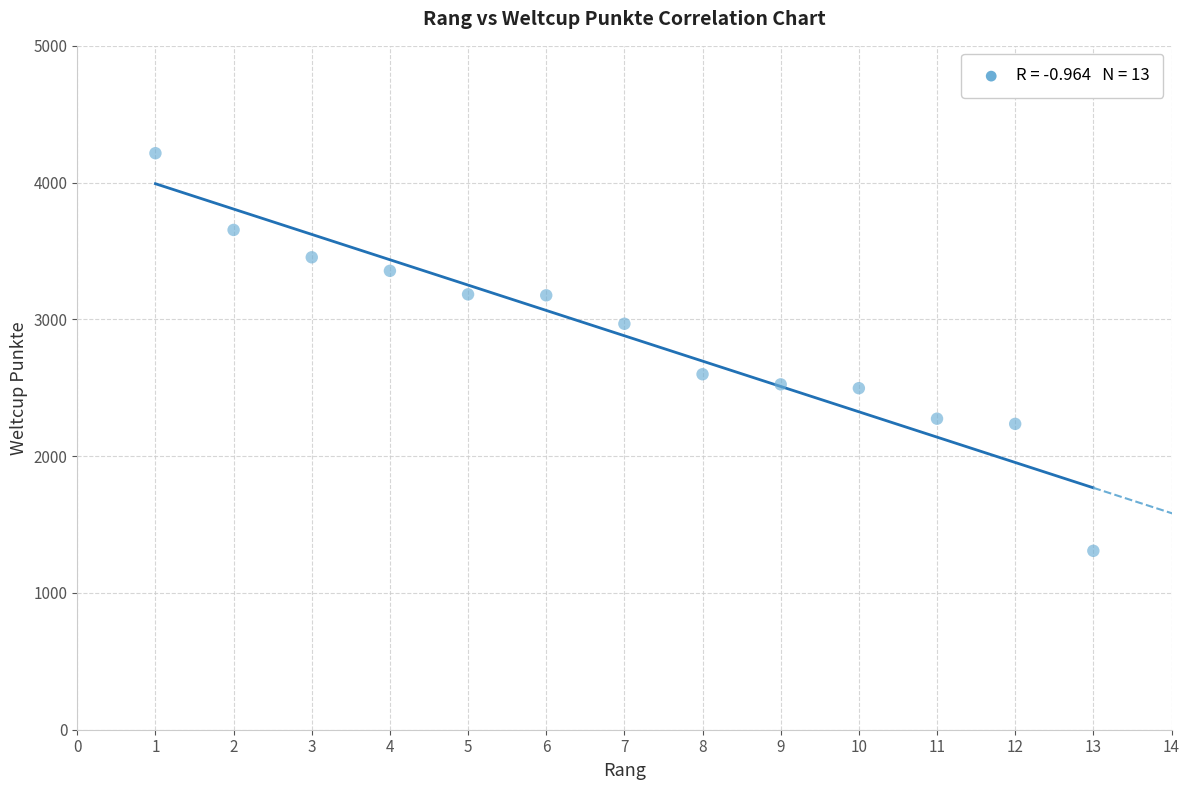

What is the range of X values (max minus min)?

12